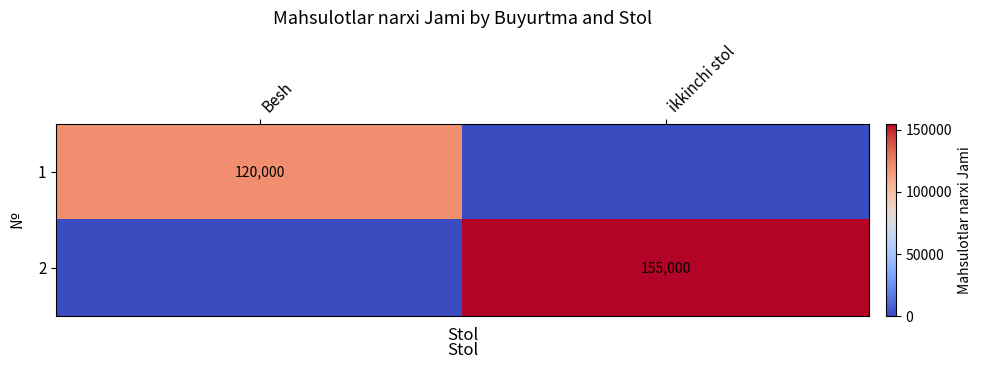

Is it true that 1 equals 120000 at Besh?

True